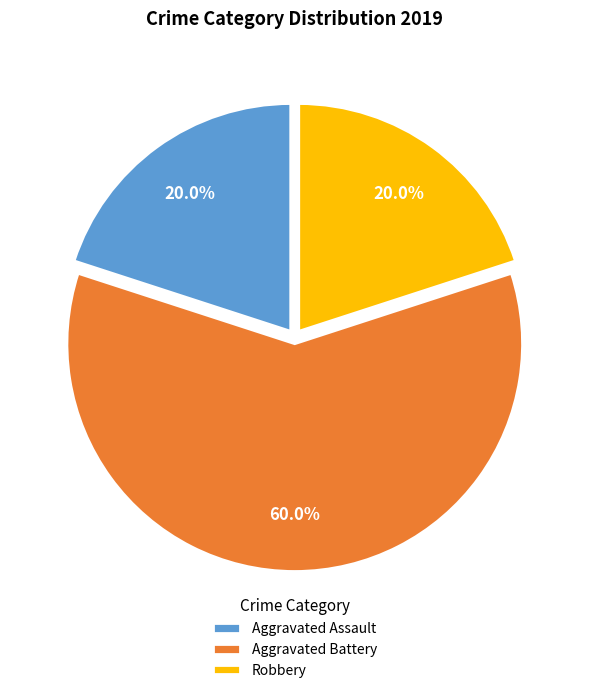

How many slices are in this pie chart?

3